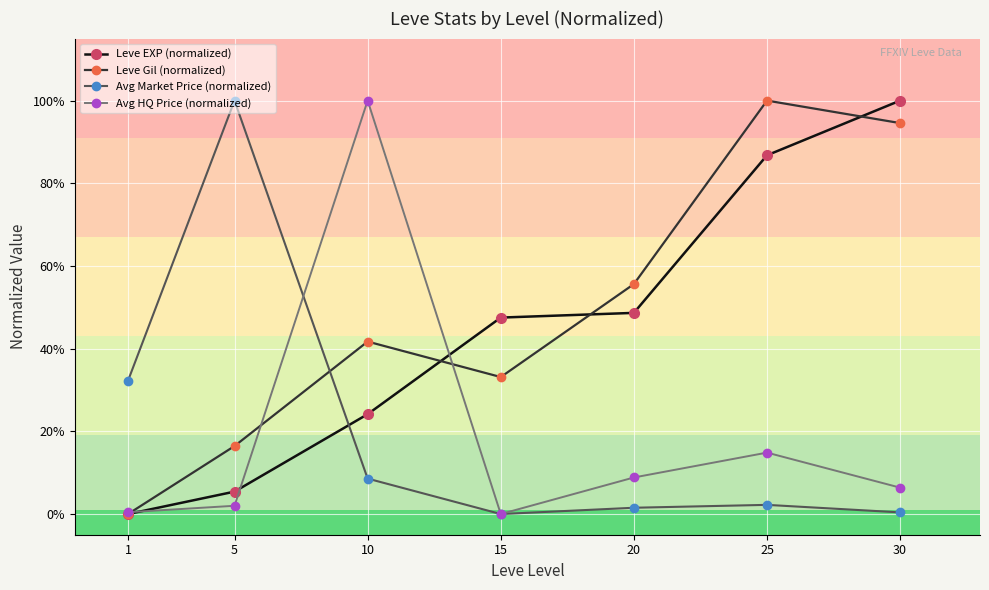

What is the difference between the highest and lowest values at 5?

1.0